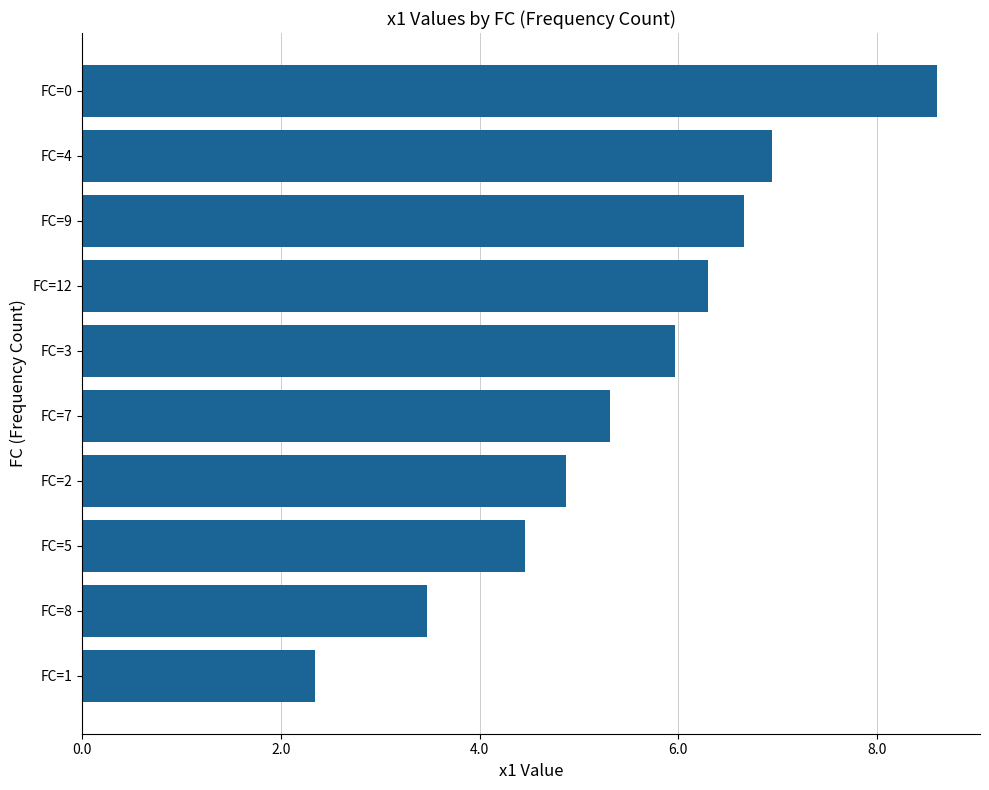

What is the maximum value shown in the chart?

8.6